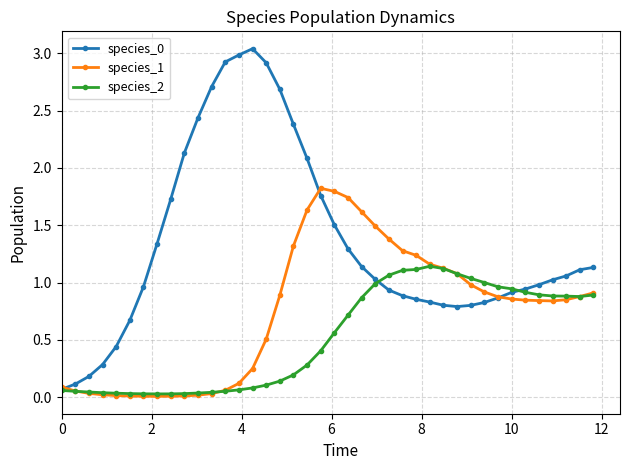

At how many categories does at least one series exceed 2?

10